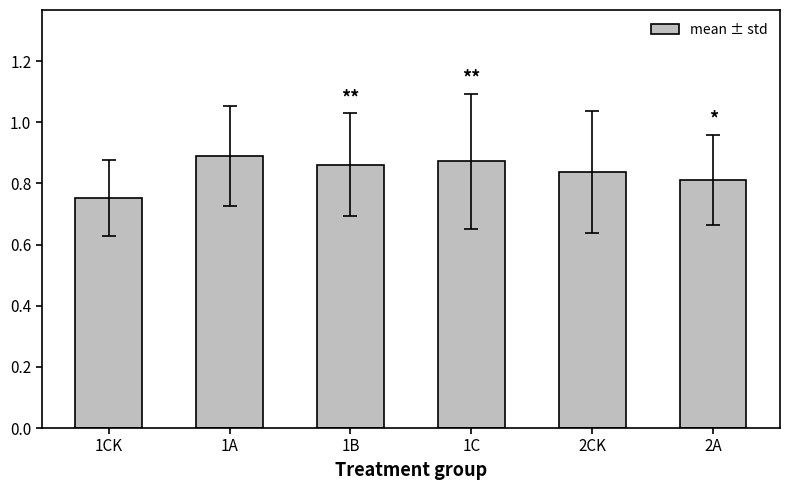

What is the difference between the second highest and second lowest values?

0.1